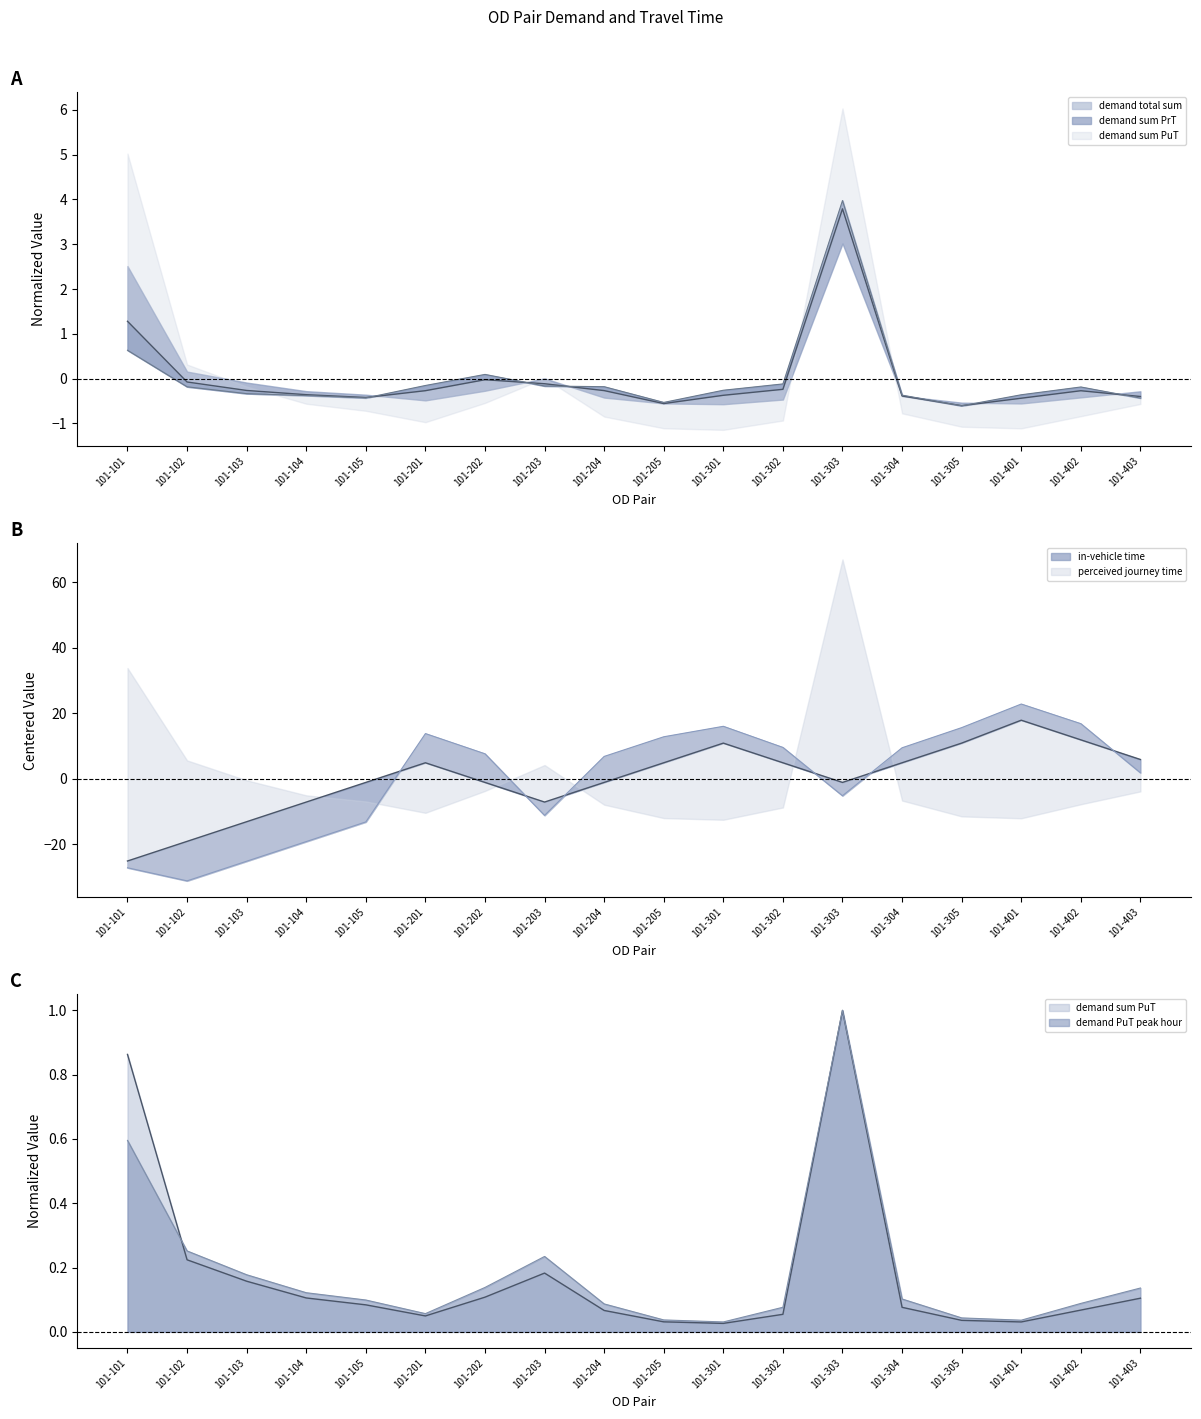

What is the value of the demand PuT peak hour point at the 1st from the left?

0.6